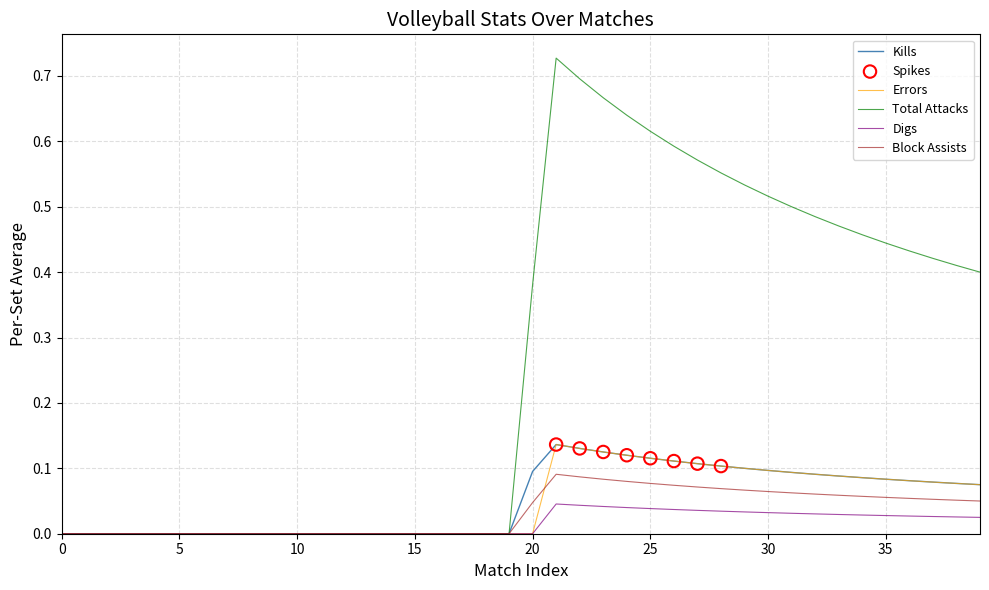

Which series has the largest total across all categories?

Total Attacks